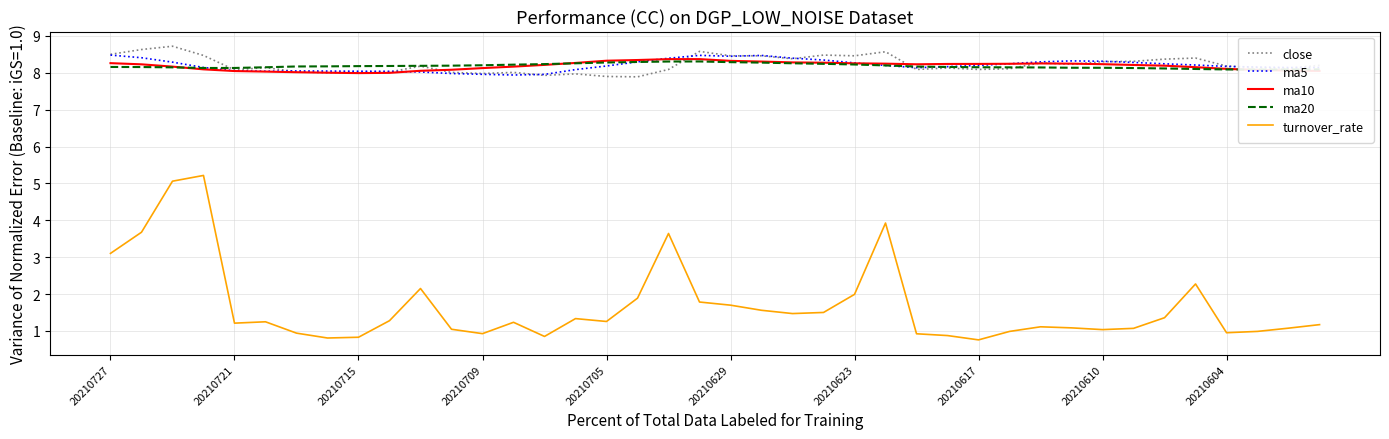

How many distinct data groups are displayed?

5